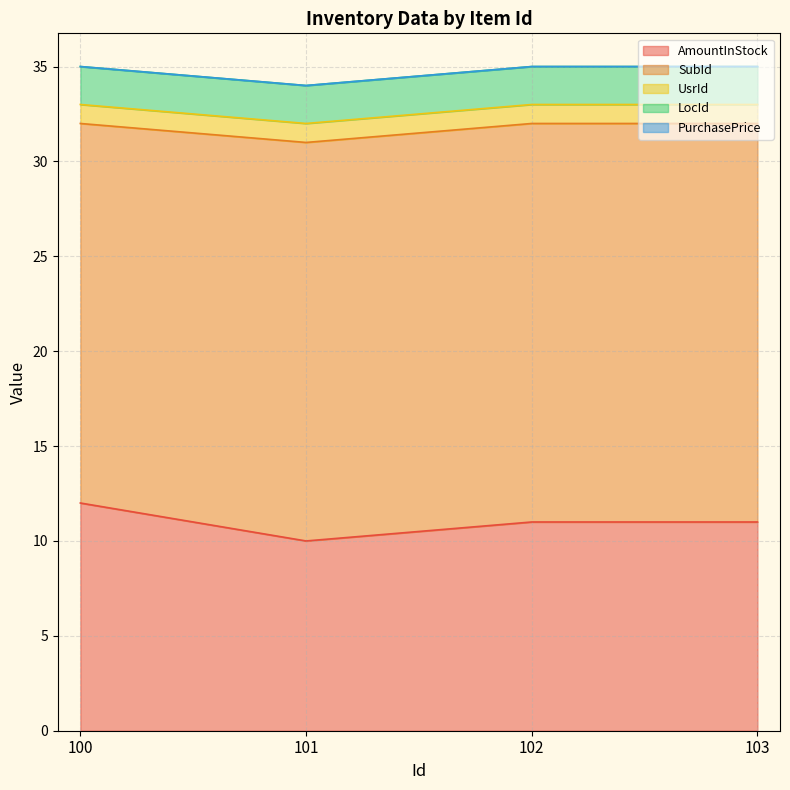

What is the lowest value of the AmountInStock series?

10